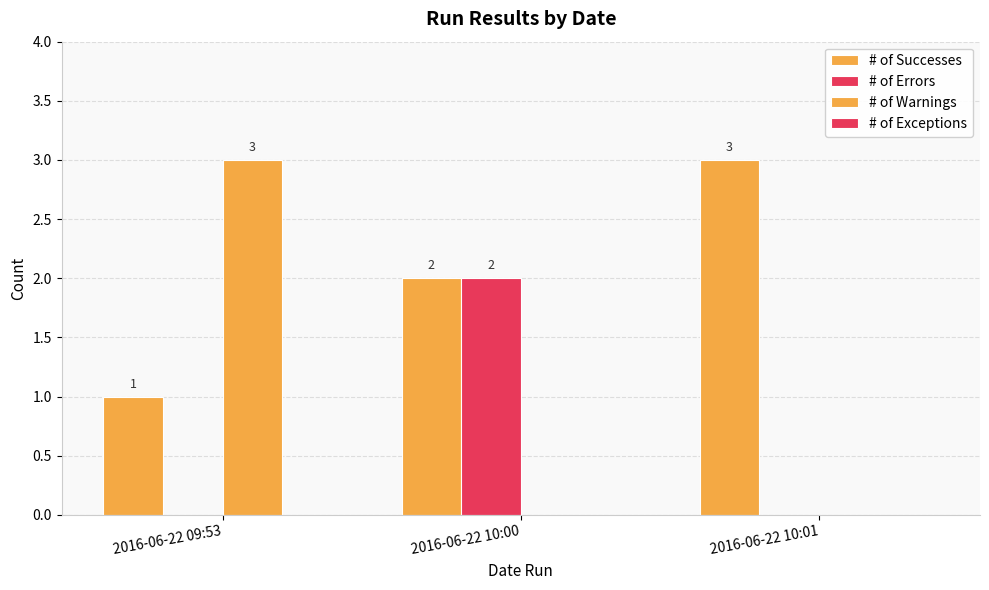

What is the total value across all series at 2016-06-22 10:00?

4